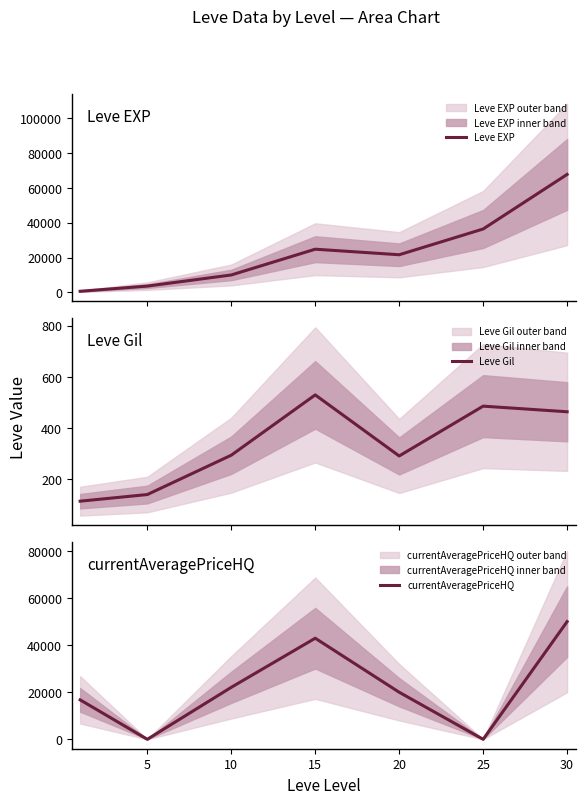

At which label does currentAveragePriceHQ reach its minimum?

5